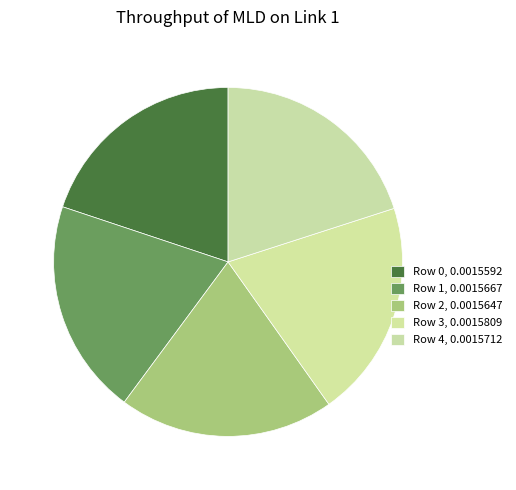

Does any single category account for the majority?

No